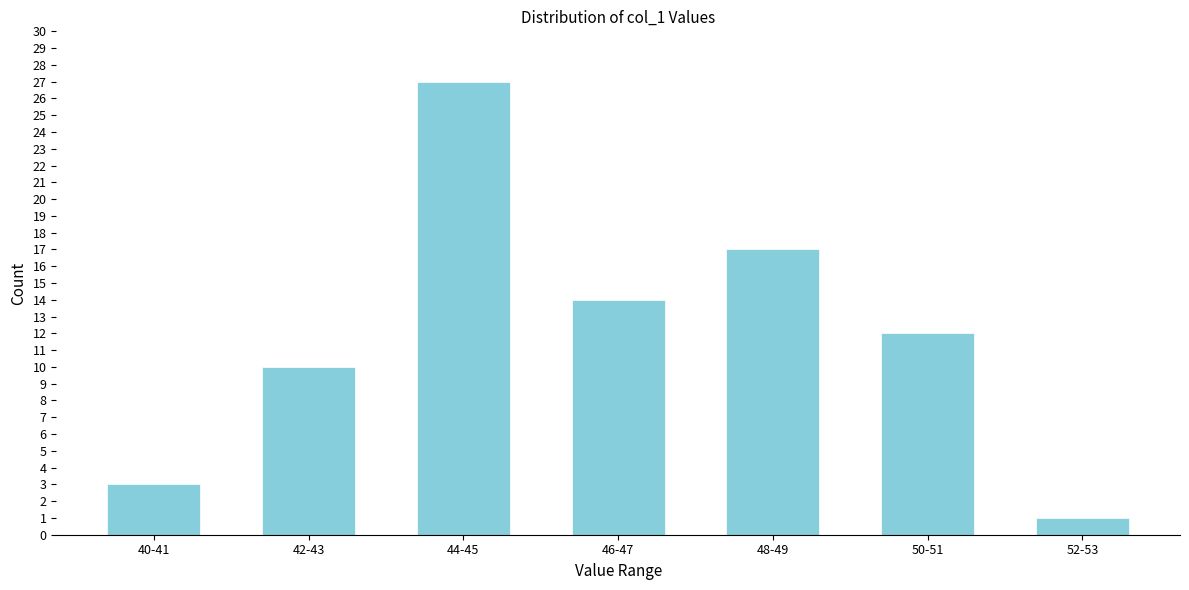

Reading left to right, extract all data points from this chart.

40-41=3	42-43=10	44-45=27	46-47=14	48-49=17	50-51=12	52-53=1